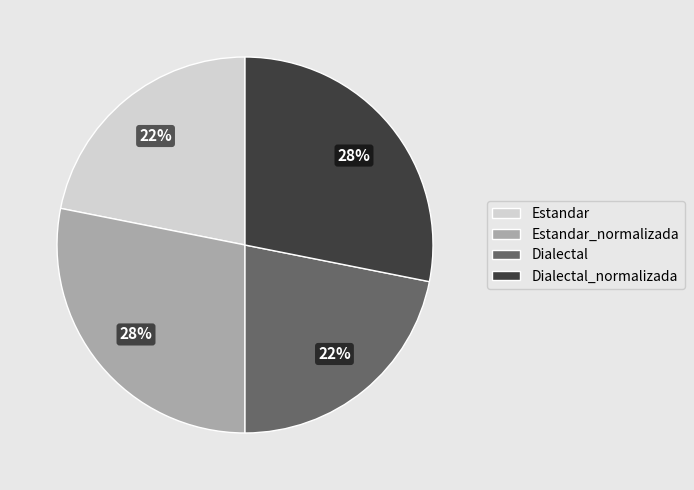

Does Dialectal_normalizada represent more than half of the total?

No